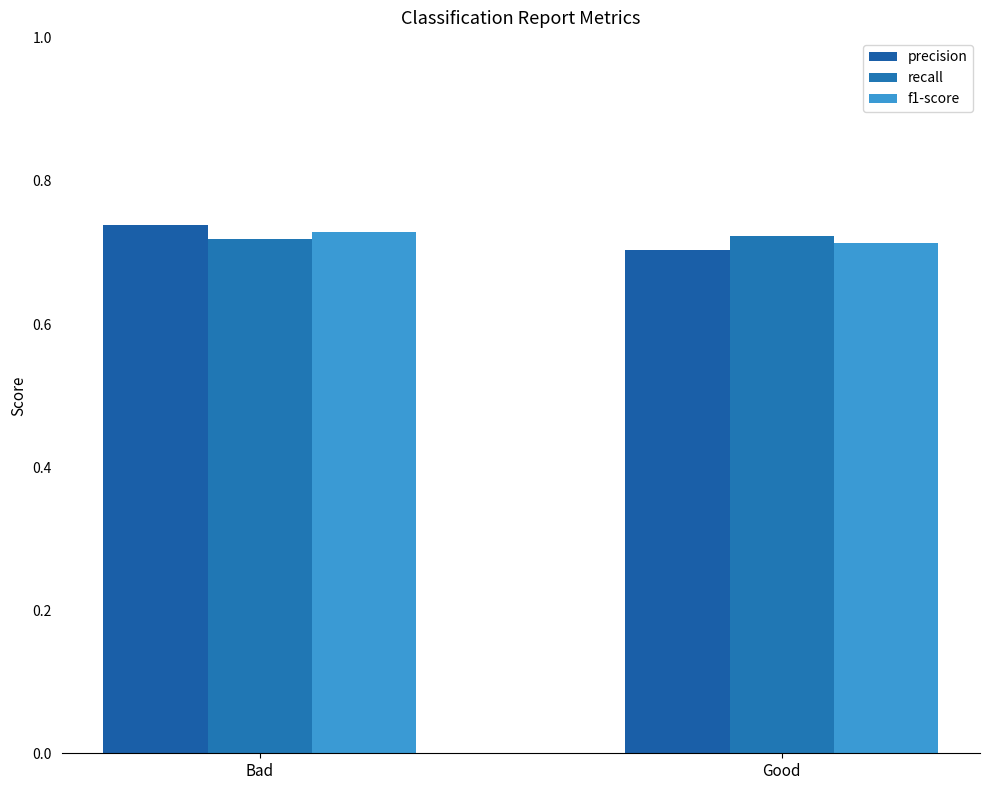

Which series has the largest range (max minus min)?

precision